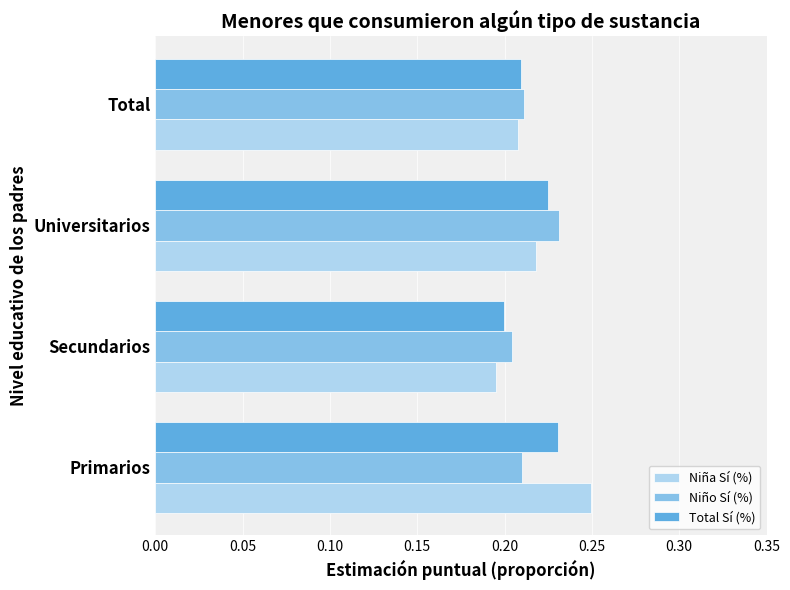

Between Universitarios and Total, which series saw the biggest shift?

Niño Sí (%)